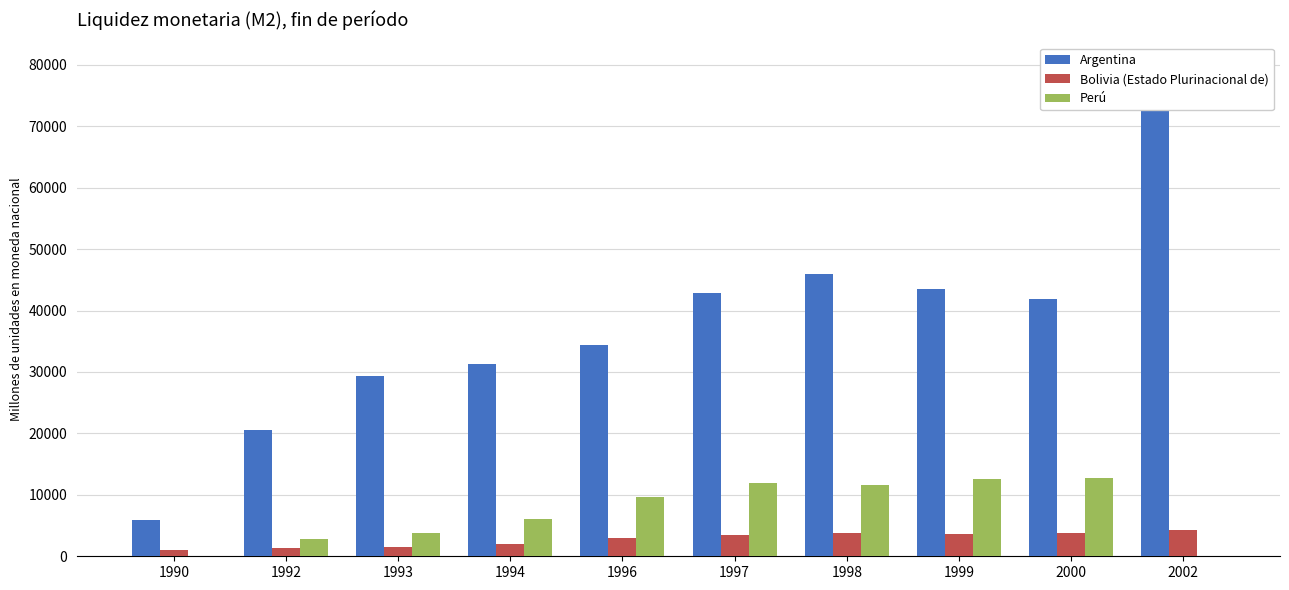

Reading left to right, list all the values displayed in this chart.

Argentina: 1990=5952	1992=20478	1993=29287	1994=31336	1996=34345	1997=42920	1998=46007	1999=43571	2000=41842	2002=72710
Bolivia (Estado Plurinacional de): 1990=960	1992=1337	1993=1524	1994=2074	1996=2908	1997=3484	1998=3728	1999=3609	2000=3749	2002=4346
Perú: 1990=0	1992=2798	1993=3732	1994=6134	1996=9593	1997=11920	1998=11566	1999=12564	2000=12720	2002=0